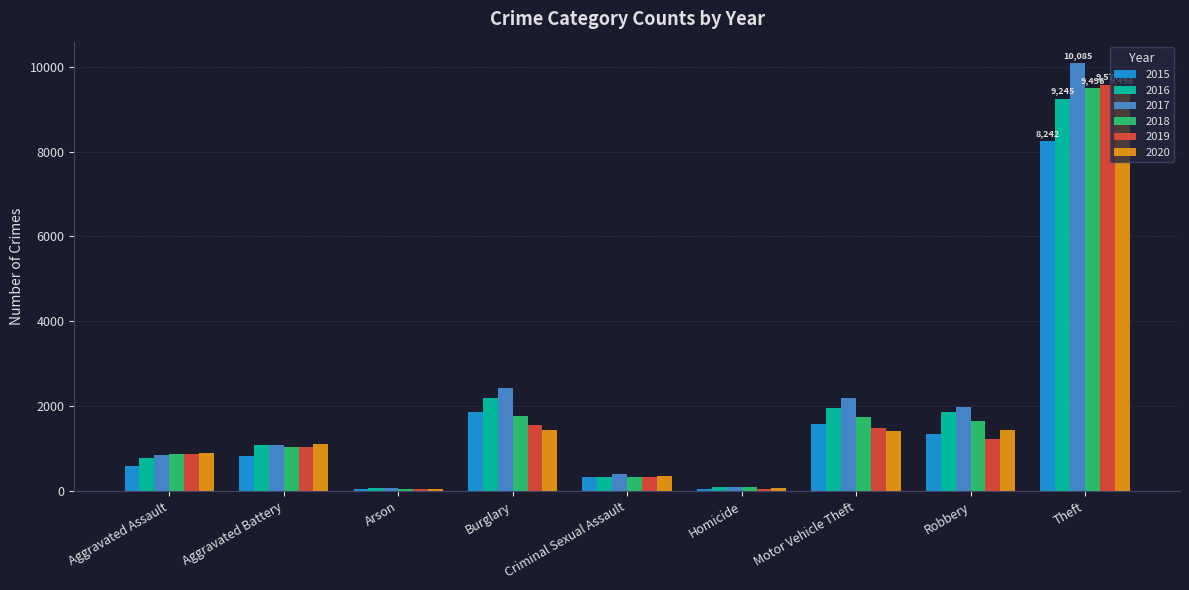

At which category is the sum across all series the highest?

Theft